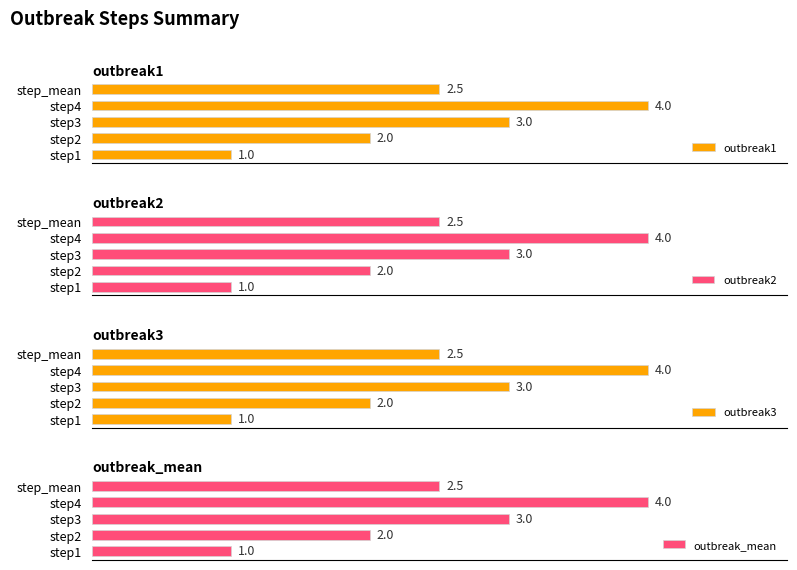

Does the chart contain stacked bars?

No